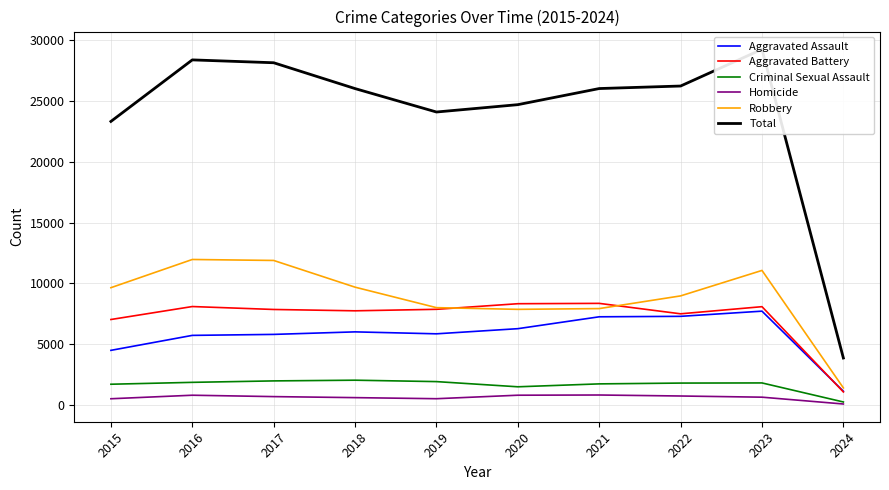

What is the difference between the highest and lowest values at 2015?

22828